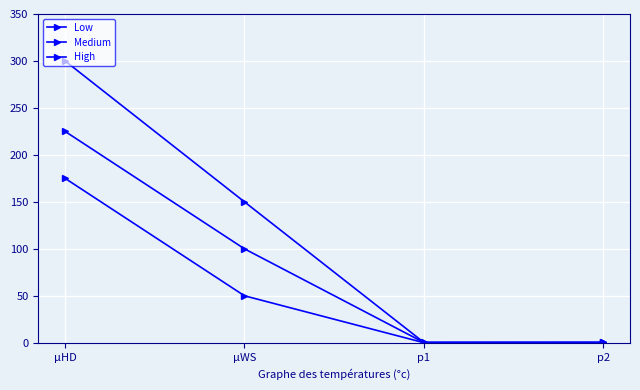

Does the chart have visible grid lines?

Yes